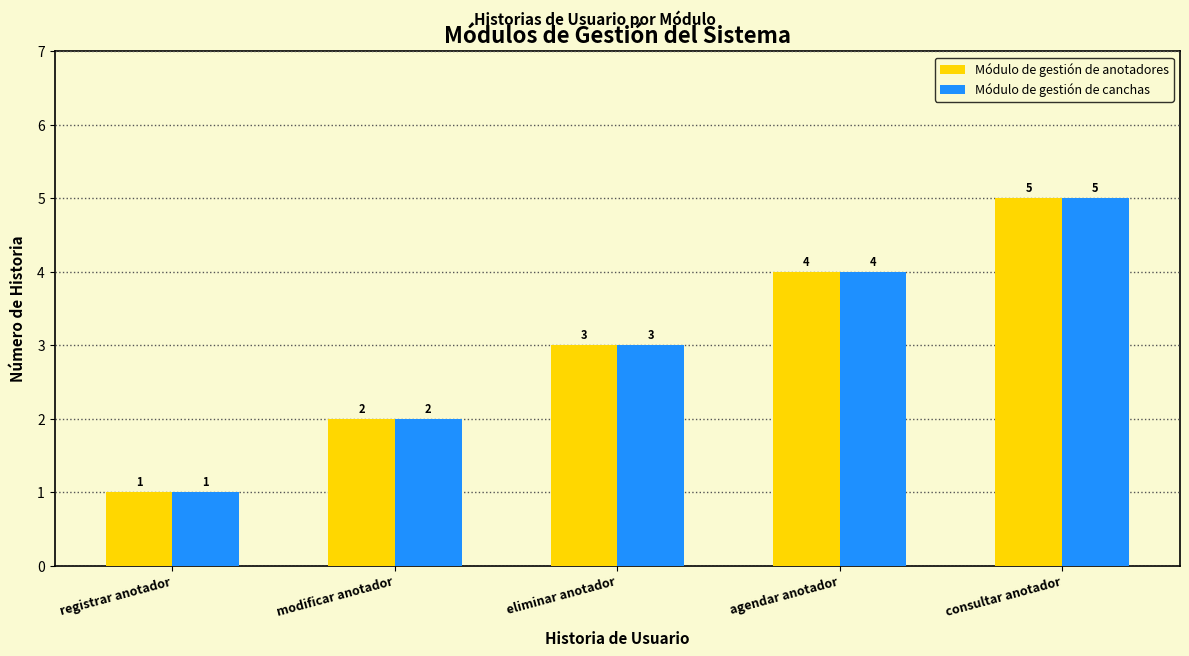

What is the value of the Módulo de gestión de canchas bar at the 1st from the left?

1